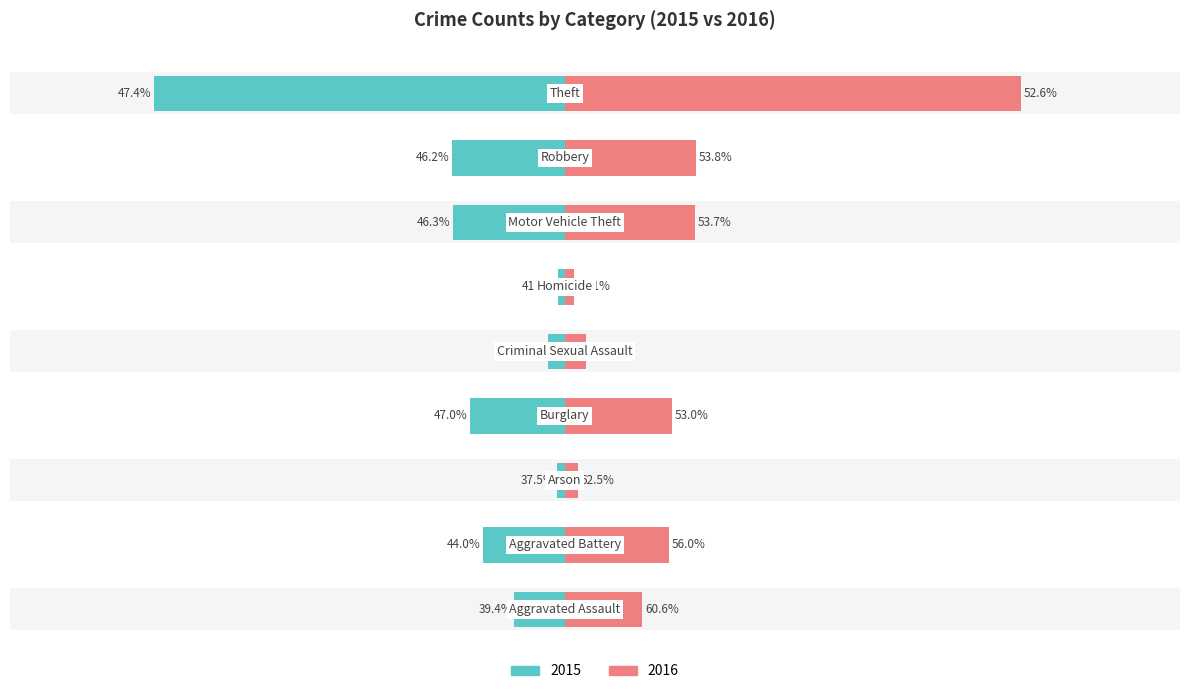

What is the difference between the highest and lowest values at Burglary?

379